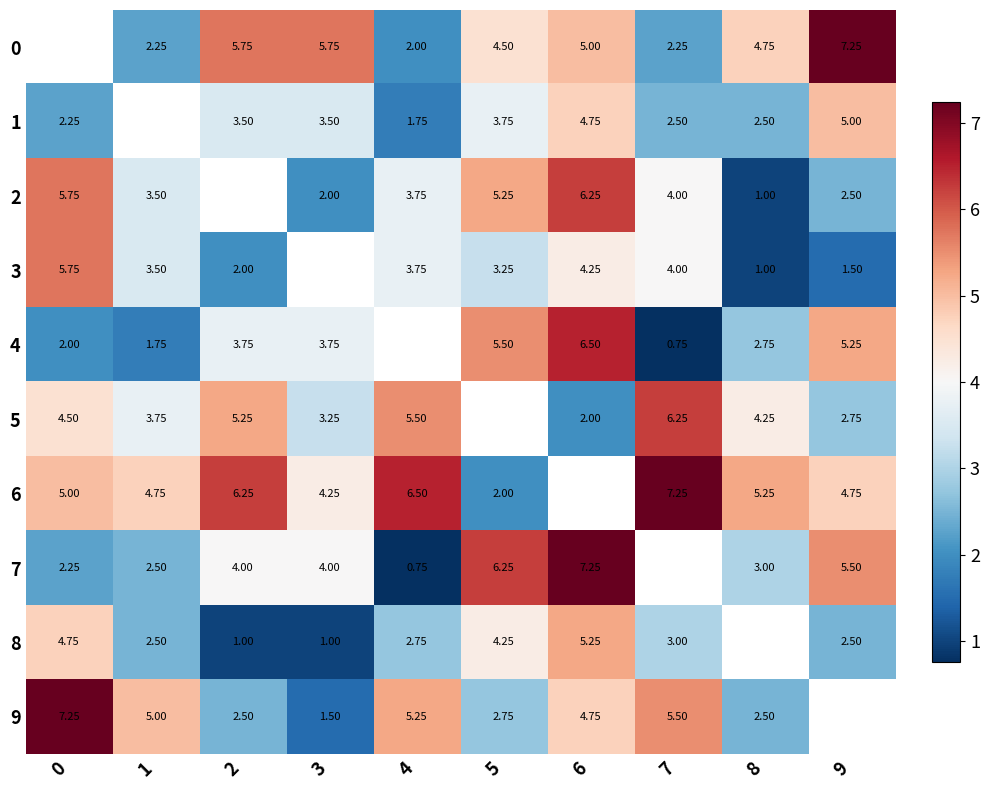

What is the sum of the 1 values at 5 and 3?

7.2